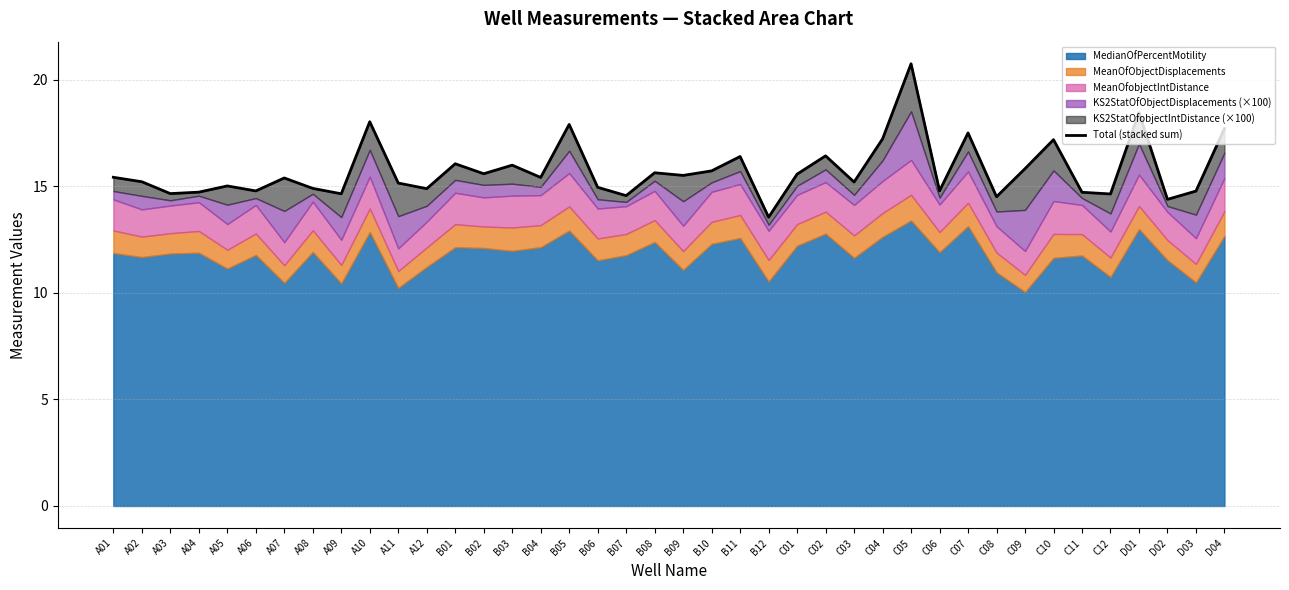

How many interior local valleys (lower than both neighbors) does the data have?

14